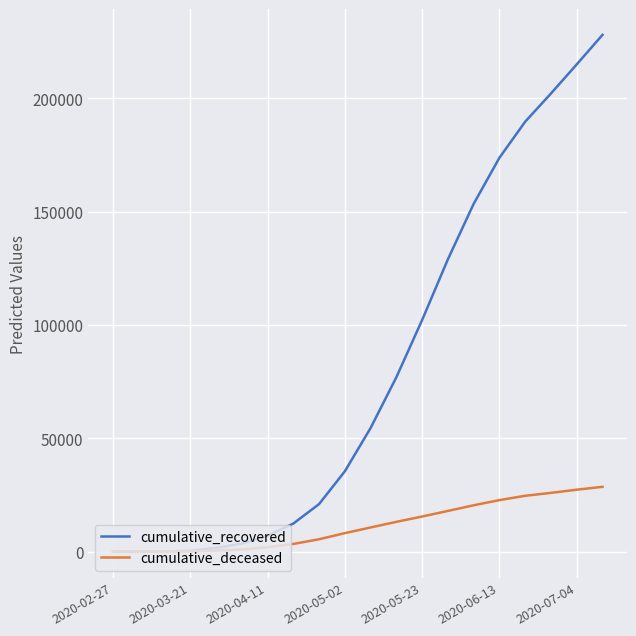

Which series has the largest total across all categories?

cumulative_recovered